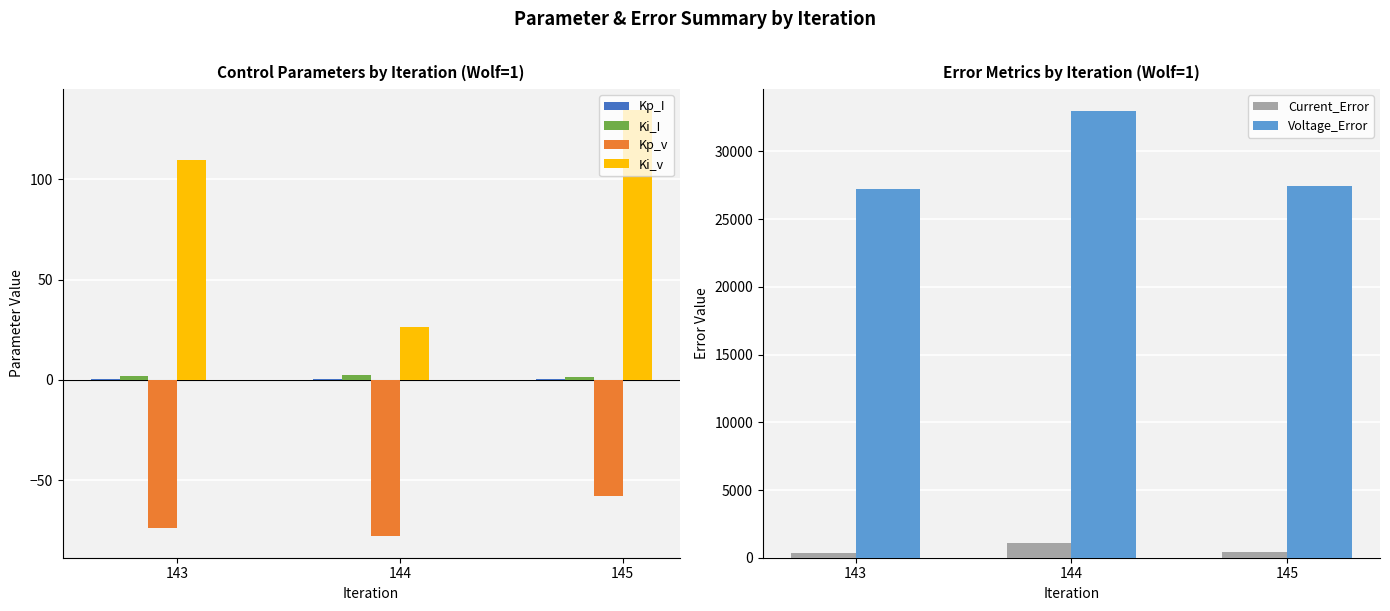

Are the bars grouped side by side (vs. stacked)?

Yes